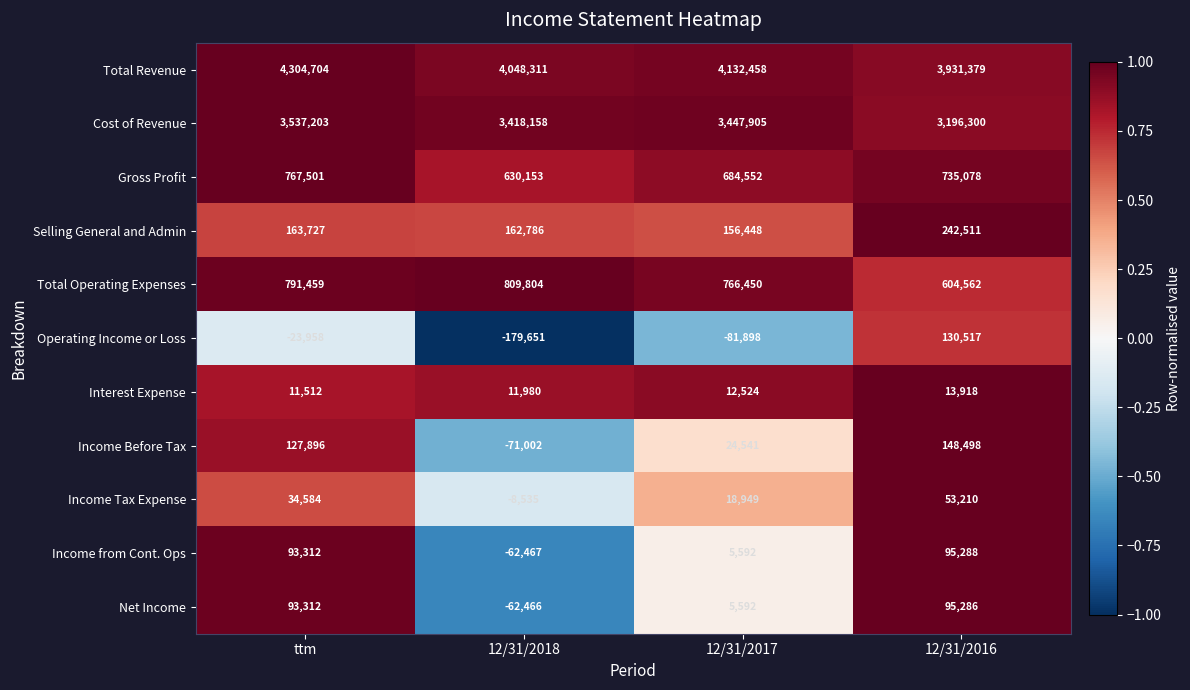

How many categories are shown in the chart?

4